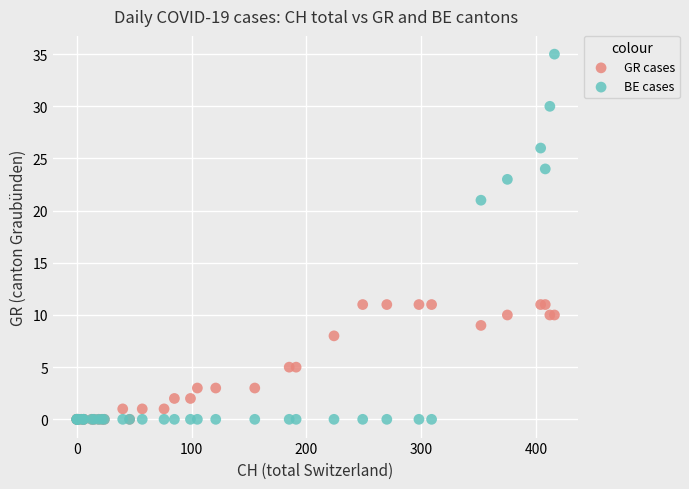

In the BE cases series, what Y value is closest to 17?

21